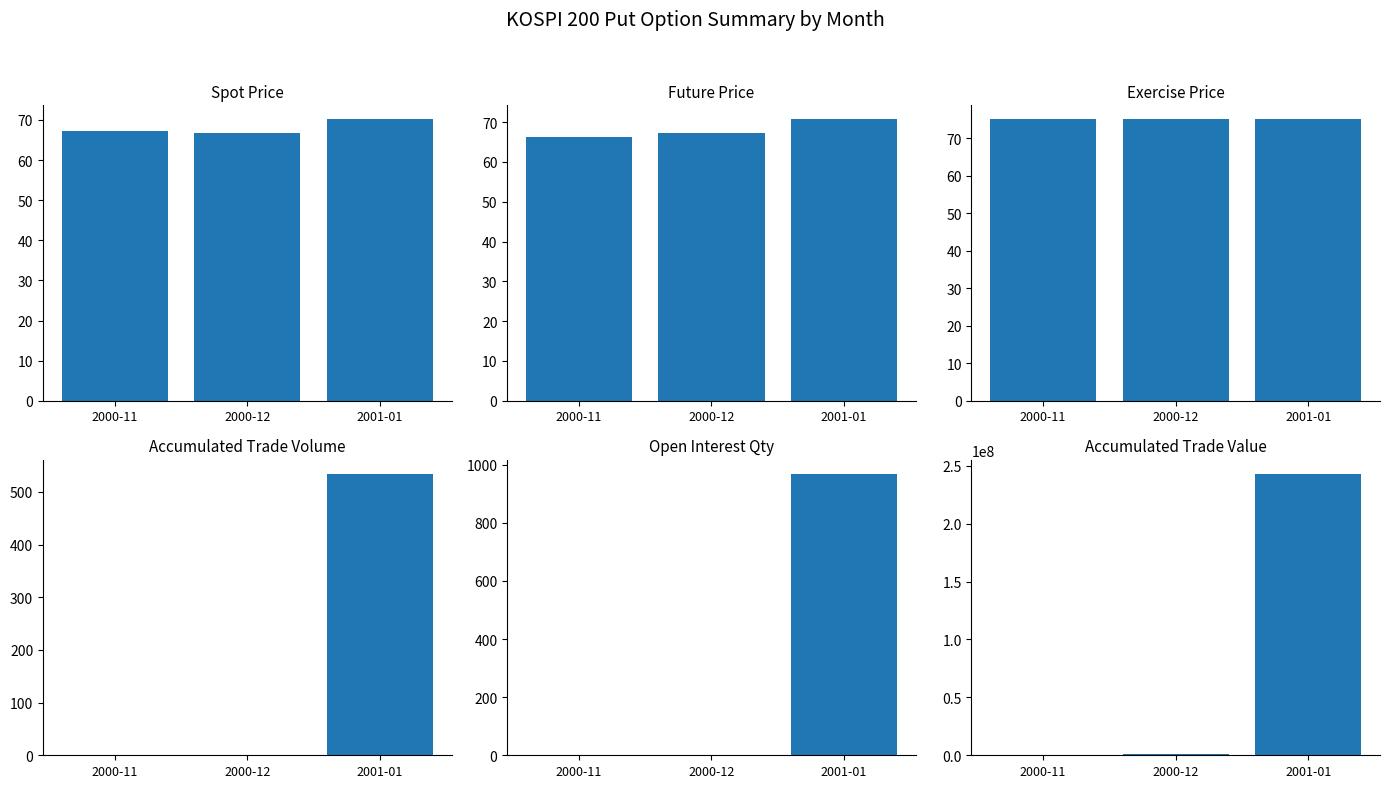

Reading left to right, transcribe all the data shown in this chart.

SPOT_PRICE: 2000-11=67.2	2000-12=66.8	2001-01=70.1
FUTURE_PRICE: 2000-11=66.2	2000-12=67.3	2001-01=70.7
EXERCISE_PRICE: 2000-11=75.0	2000-12=75.0	2001-01=75.0
ACC_TRDVOL: 2000-11=0.0	2000-12=1.0	2001-01=534.0
ACC_OPNINT_QTY: 2000-11=0.0	2000-12=1.0	2001-01=968.0
ACC_TRDVAL: 2000-11=0.0	2000-12=1050000.0	2001-01=242910000.0